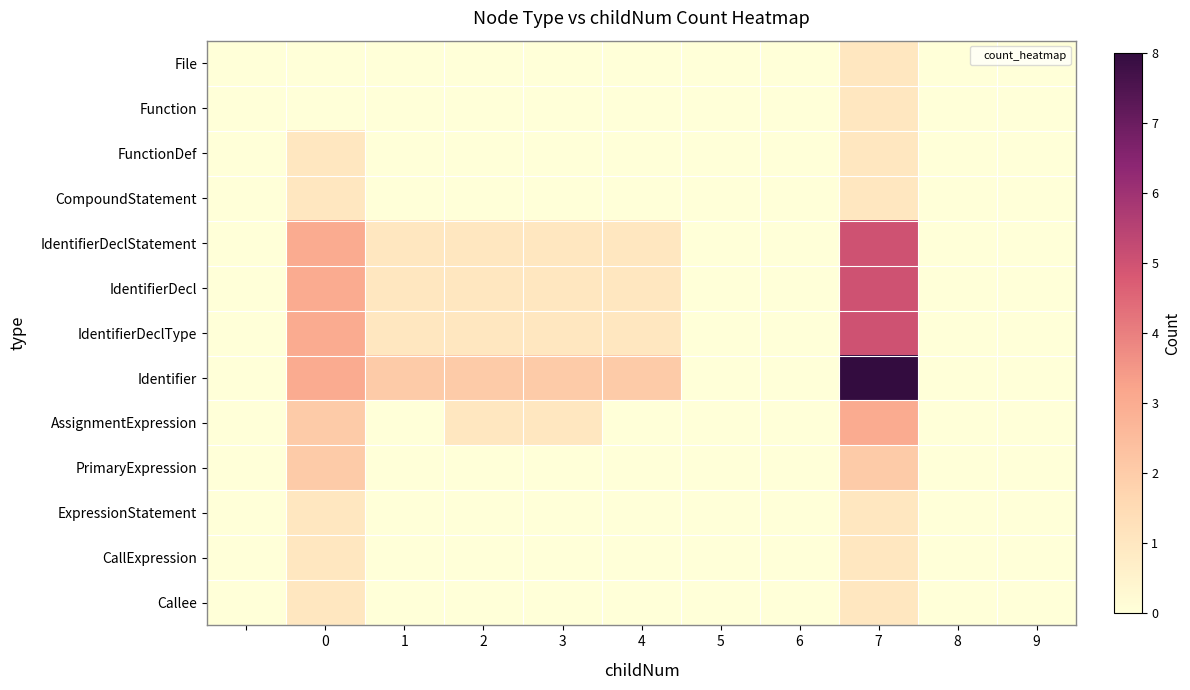

Reading right to left, what are all the values shown in this chart?

File: 0	0	1	0	0	0	0	0	0	0	0
Function: 0	0	1	0	0	0	0	0	0	0	0
FunctionDef: 0	0	1	0	0	0	0	0	0	1	0
CompoundStatement: 0	0	1	0	0	0	0	0	0	1	0
IdentifierDeclStatement: 0	0	5	0	0	1	1	1	1	3	0
IdentifierDecl: 0	0	5	0	0	1	1	1	1	3	0
IdentifierDeclType: 0	0	5	0	0	1	1	1	1	3	0
Identifier: 0	0	8	0	0	2	2	2	2	3	0
AssignmentExpression: 0	0	3	0	0	0	1	1	0	2	0
PrimaryExpression: 0	0	2	0	0	0	0	0	0	2	0
ExpressionStatement: 0	0	1	0	0	0	0	0	0	1	0
CallExpression: 0	0	1	0	0	0	0	0	0	1	0
Callee: 0	0	1	0	0	0	0	0	0	1	0